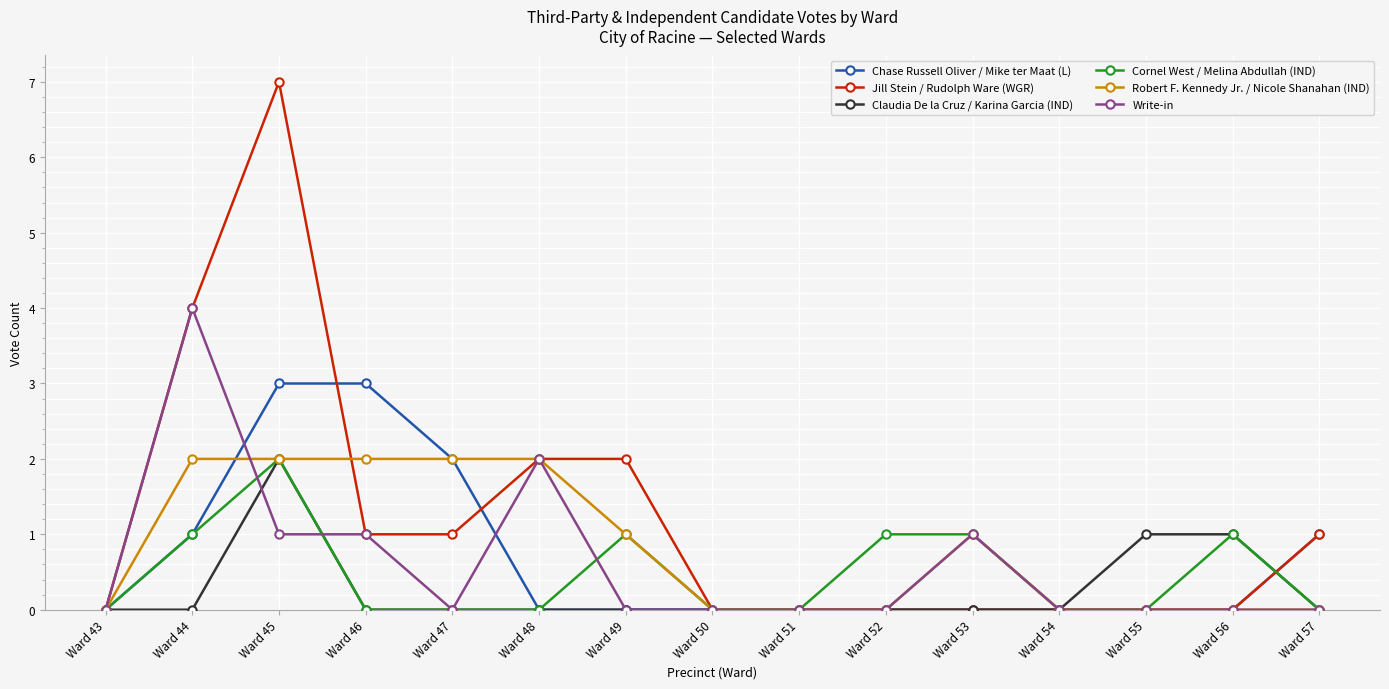

What is the approximate value of Jill Stein / Rudolph Ware (WGR) at Ward 44?

4